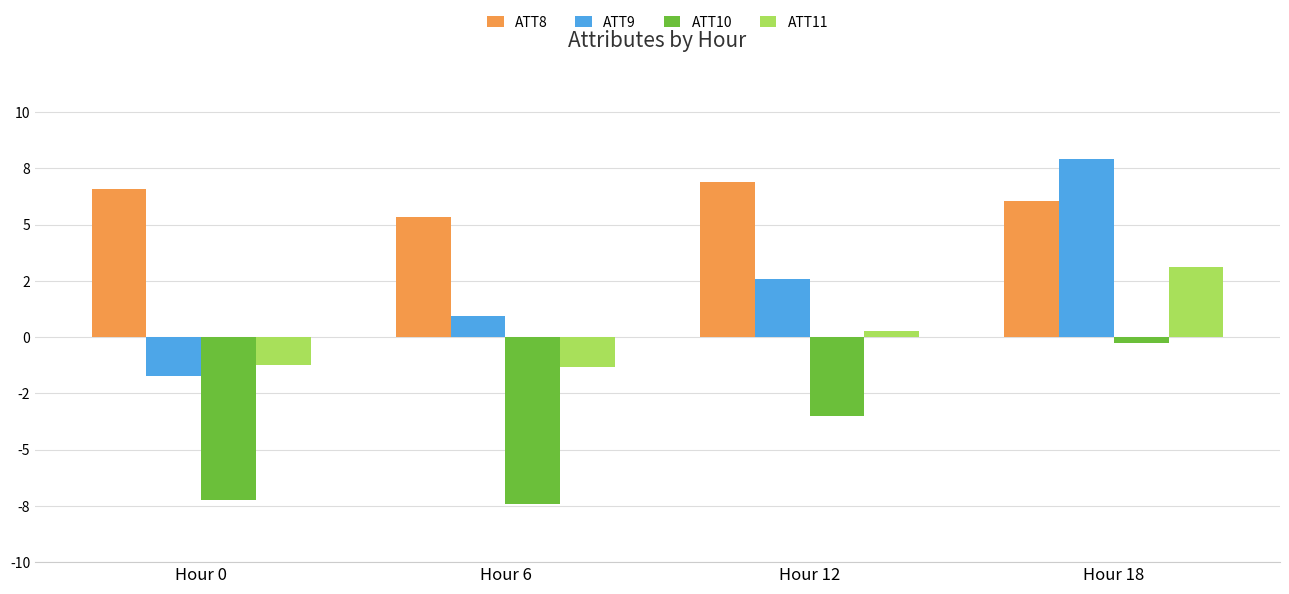

What is the difference between the highest and lowest values at Hour 6?

12.8